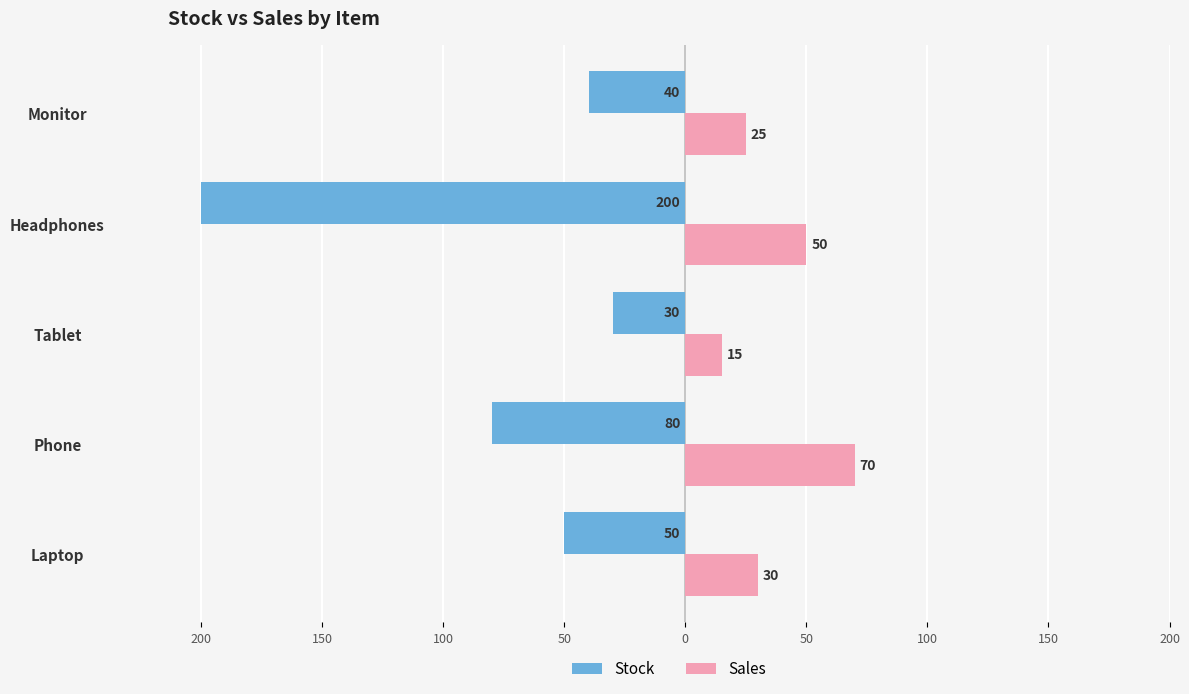

What are all the series names shown in the legend?

Stock, Sales